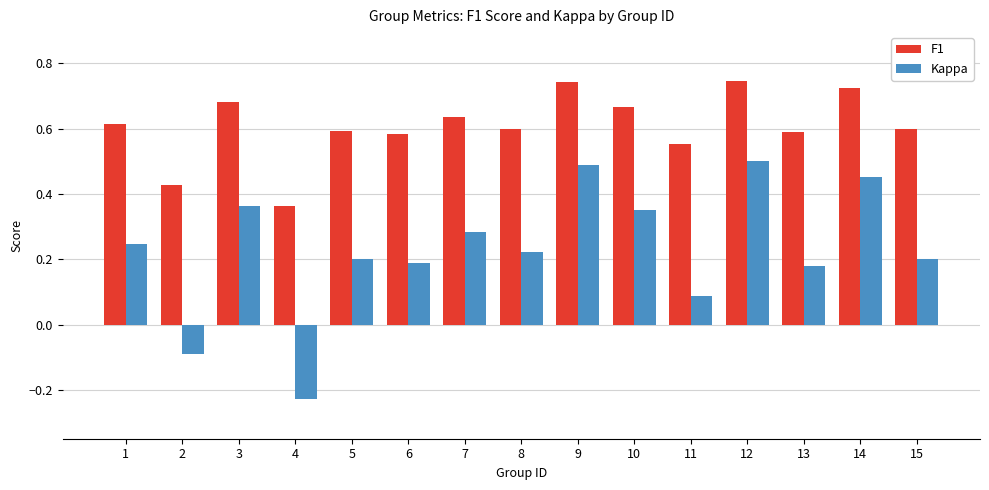

Rank the series by their maximum value, from lowest to highest.

Kappa, F1